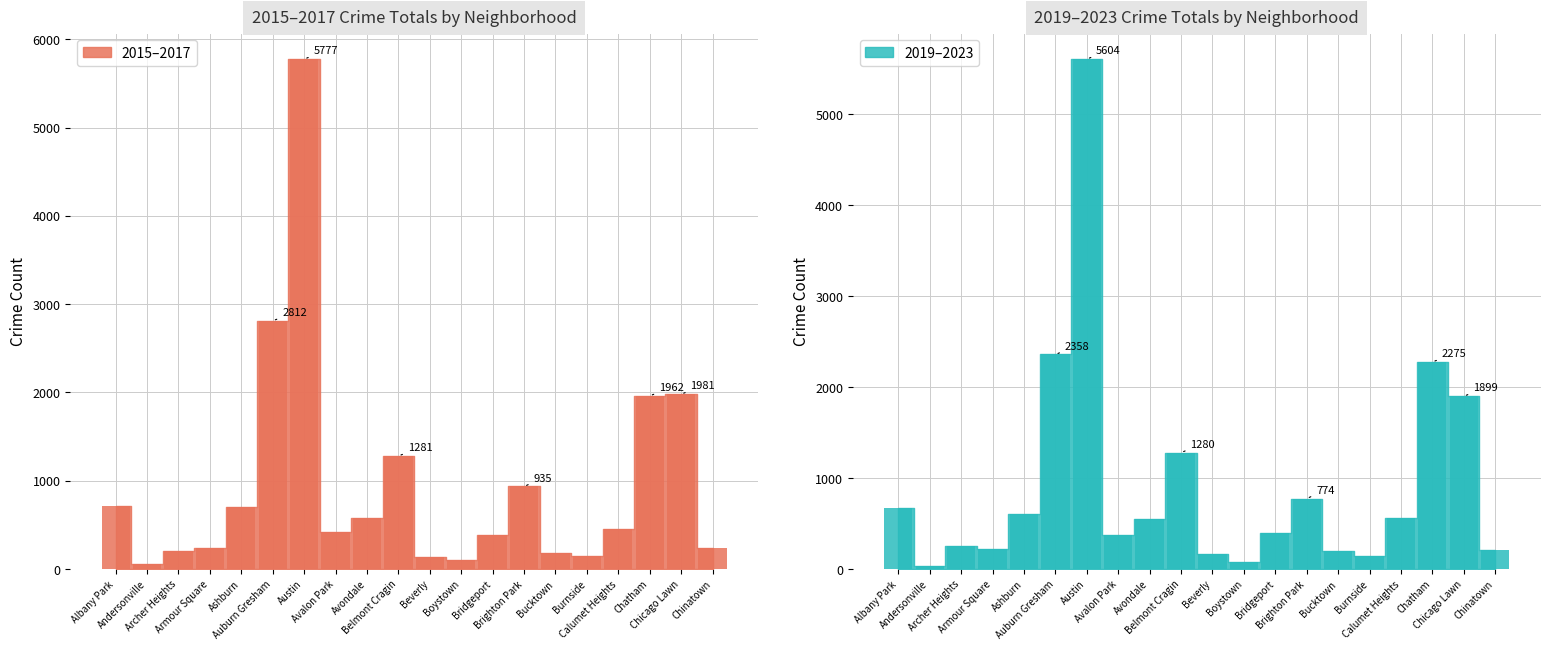

What position from the right is Chicago Lawn?

2